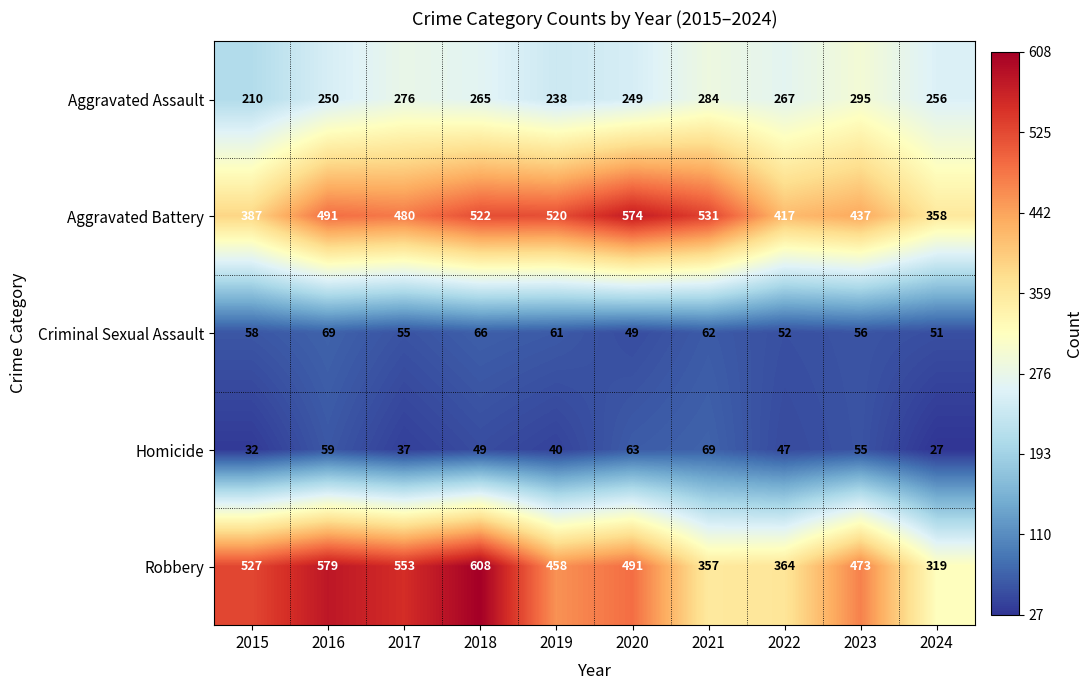

What is the total value across all series at 2015?

1214